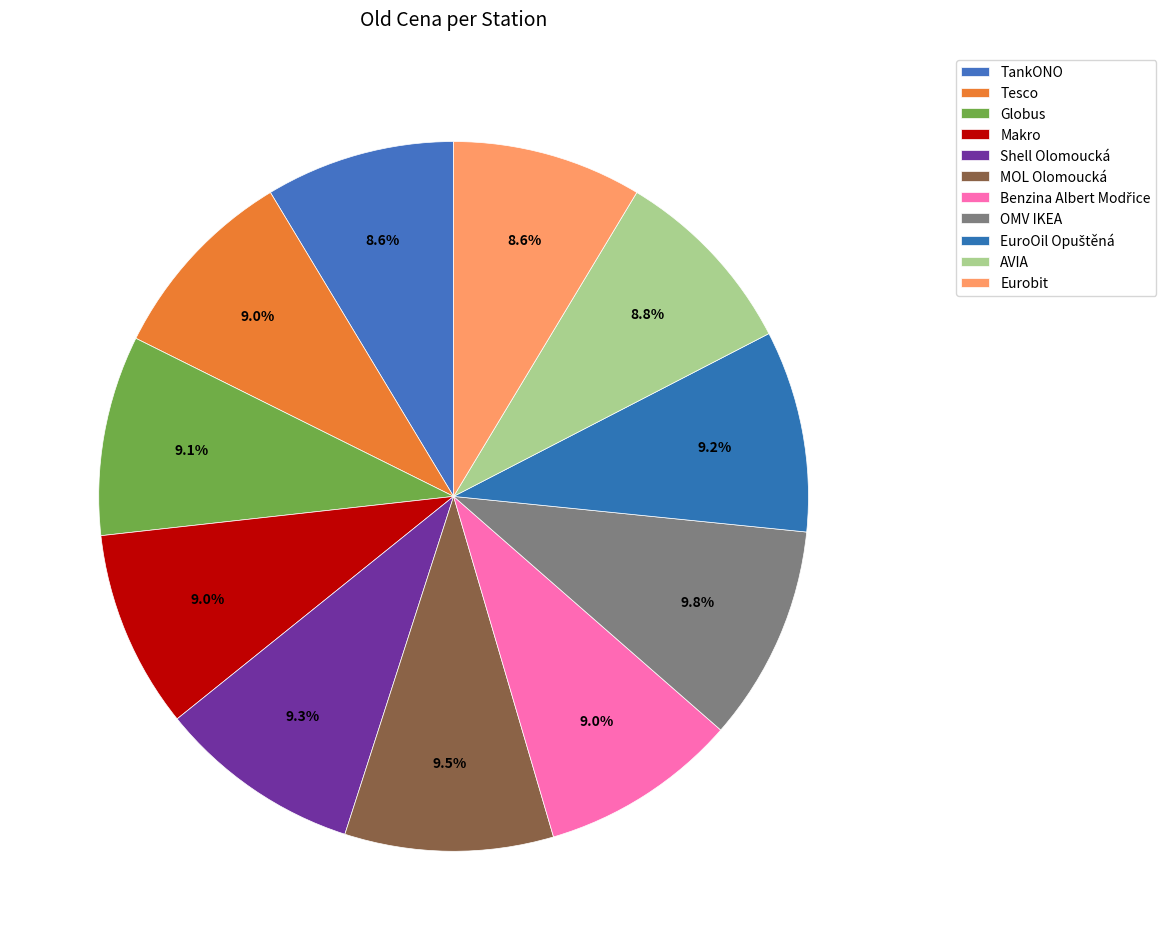

How many segments does this pie chart have?

11